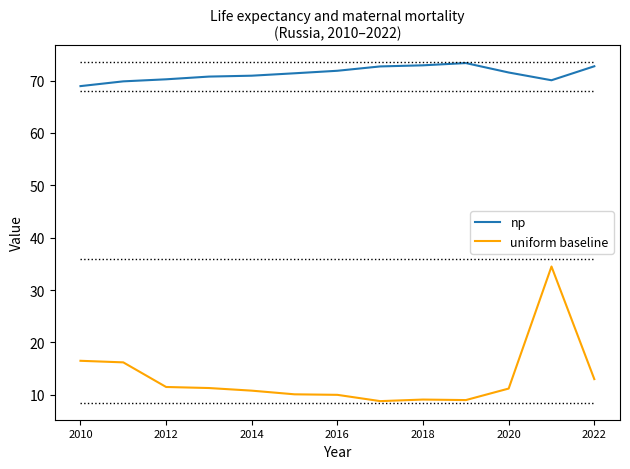

Which series has the largest total across all categories?

np